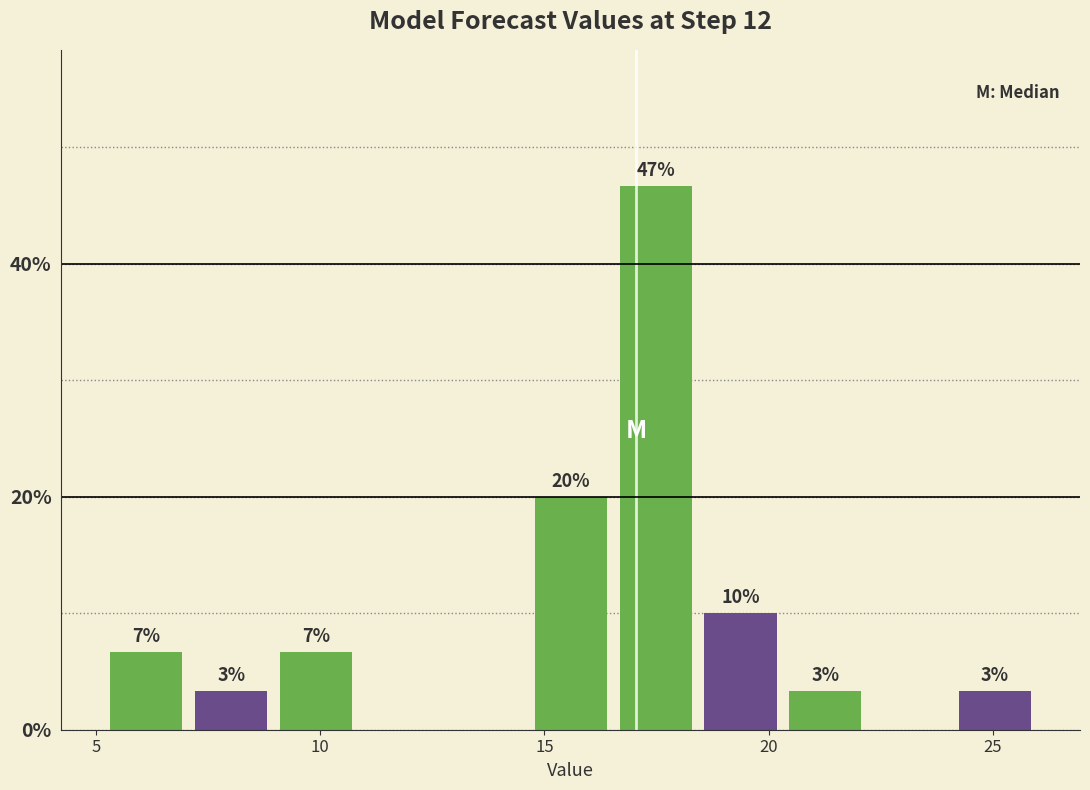

Around what value on the x-axis is the tallest bar? Give the approximate position of its centre, as read against the axis.

17.5